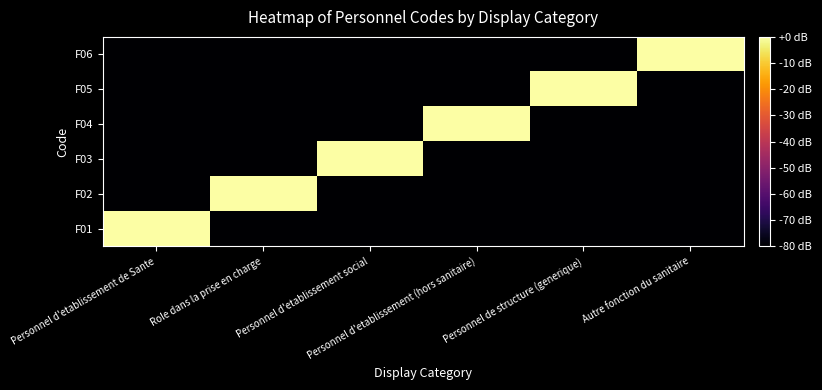

At which category is the sum across all series the highest?

Personnel d'etablissement de Sante